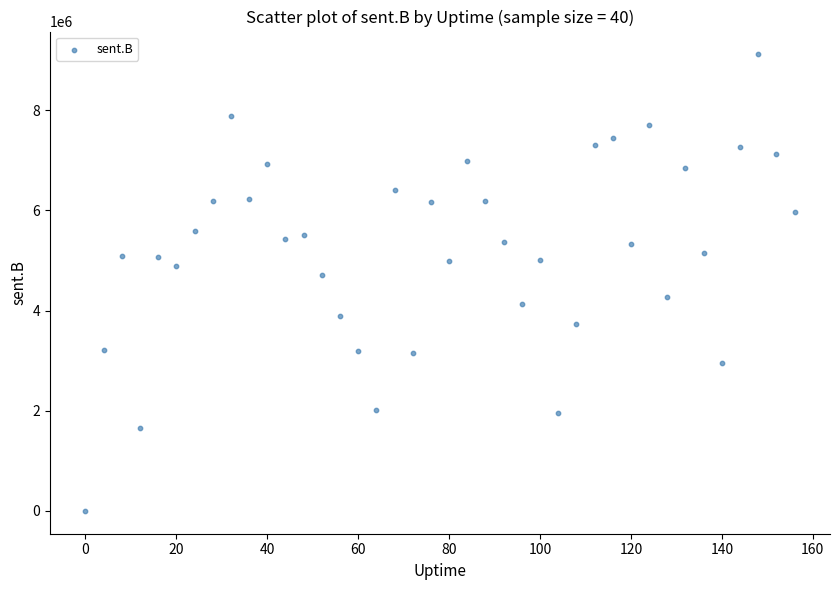

What is the range of X values (max minus min)?

156